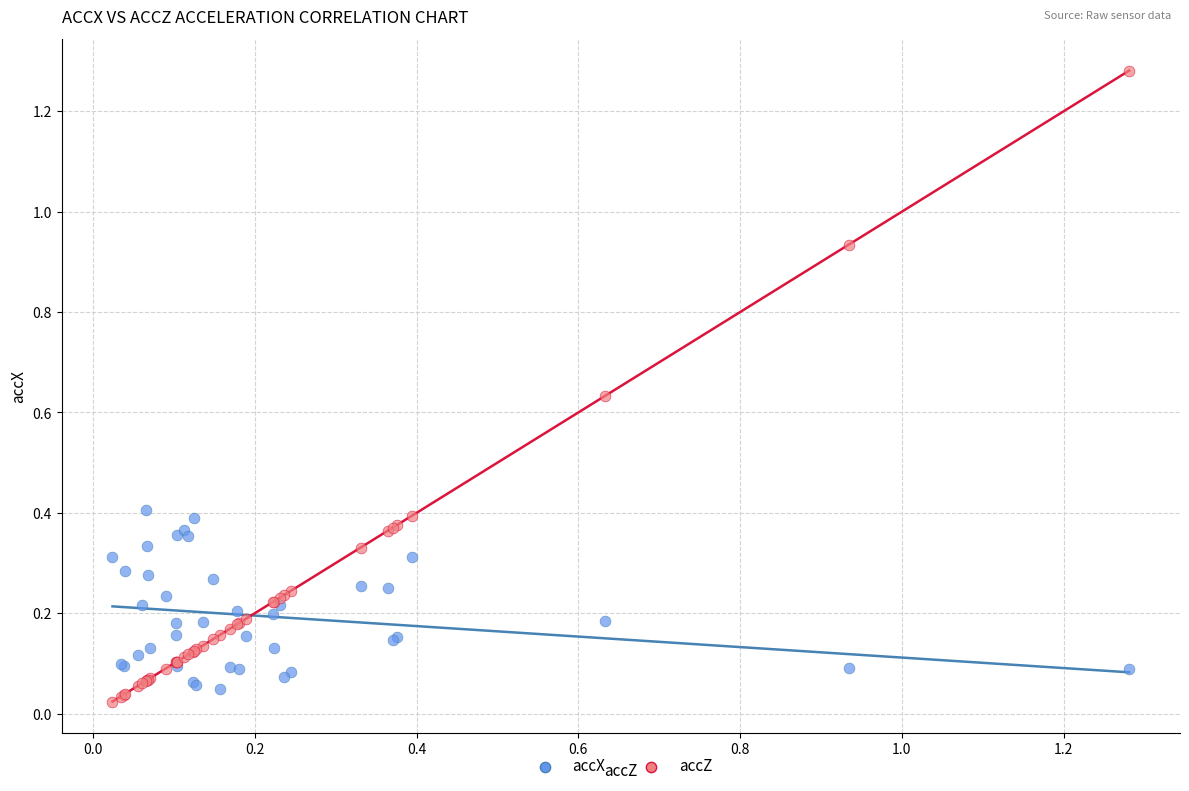

What are all the series names shown in the legend?

accX, accZ